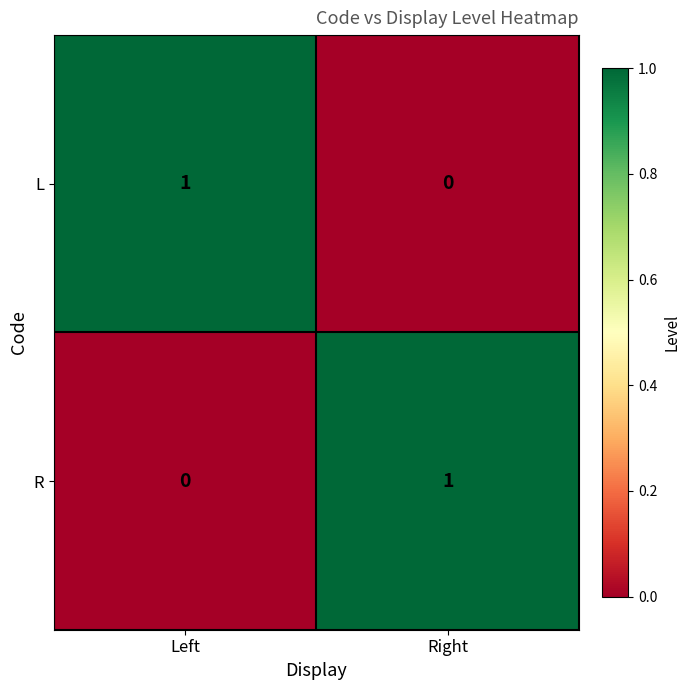

How many values in the L series are below 1?

1